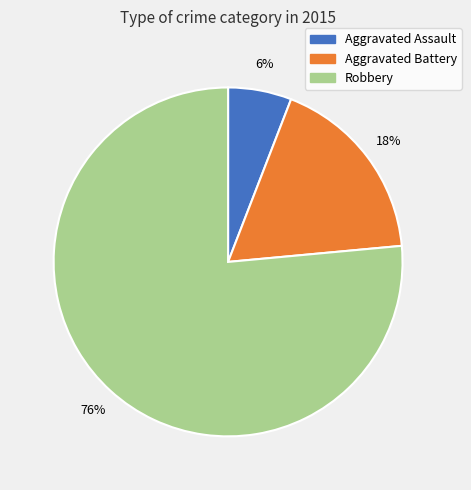

Do Robbery and Aggravated Battery together represent more than half of the pie?

Yes